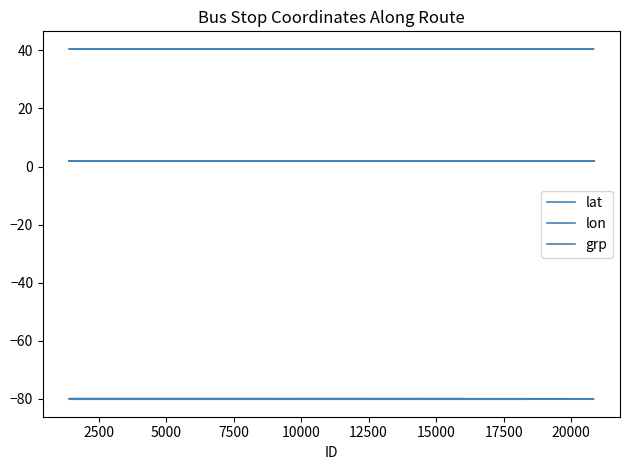

True or false: lat and lon intersect in this chart.

False